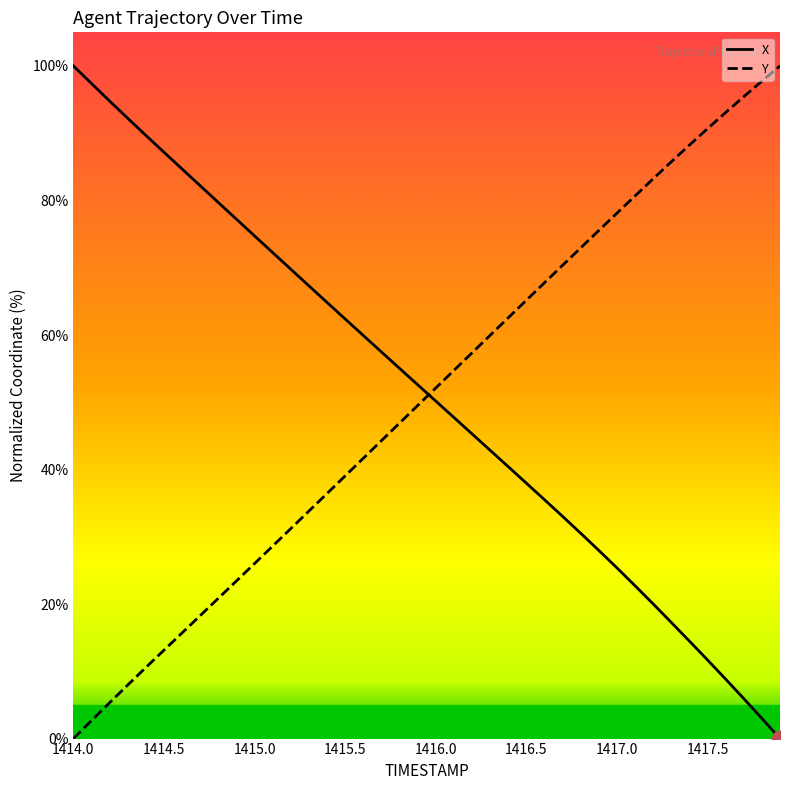

List the series in order of their overall mean, lowest first.

Y, X